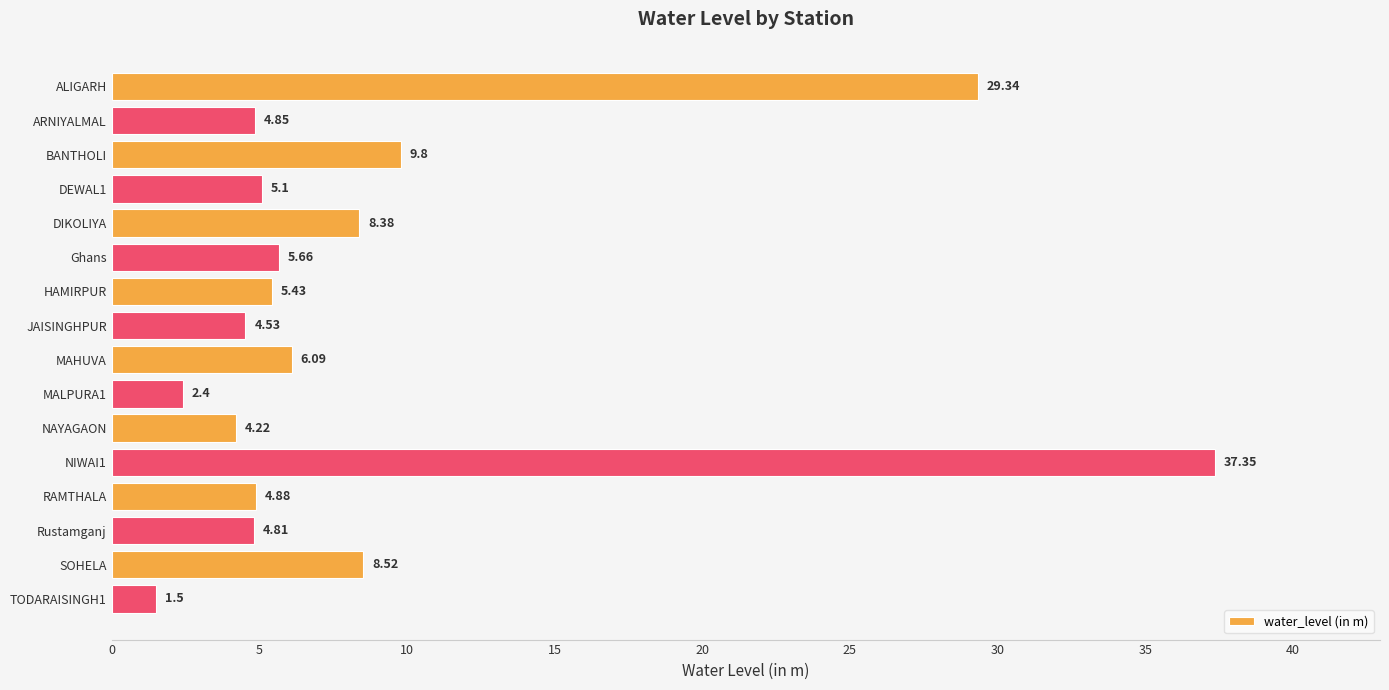

What is the greatest value displayed?

37.4